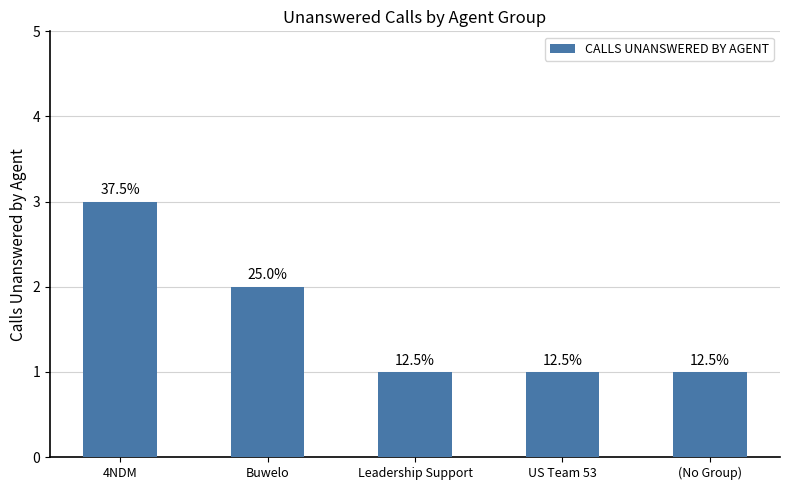

Which has a higher value, US Team 53 or (No Group)?

US Team 53